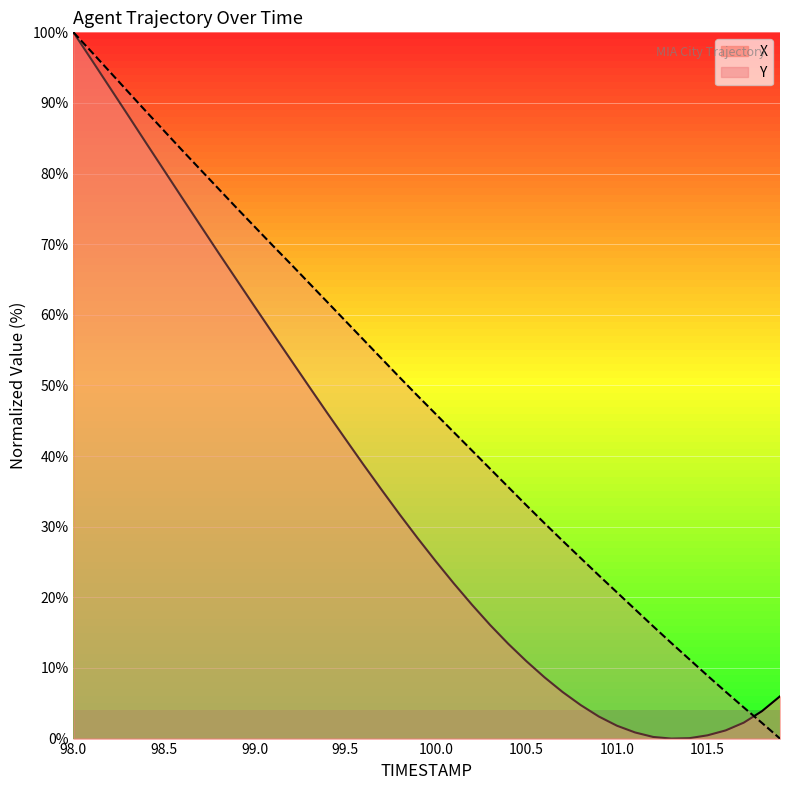

What are all the series names shown in the legend?

X, Y